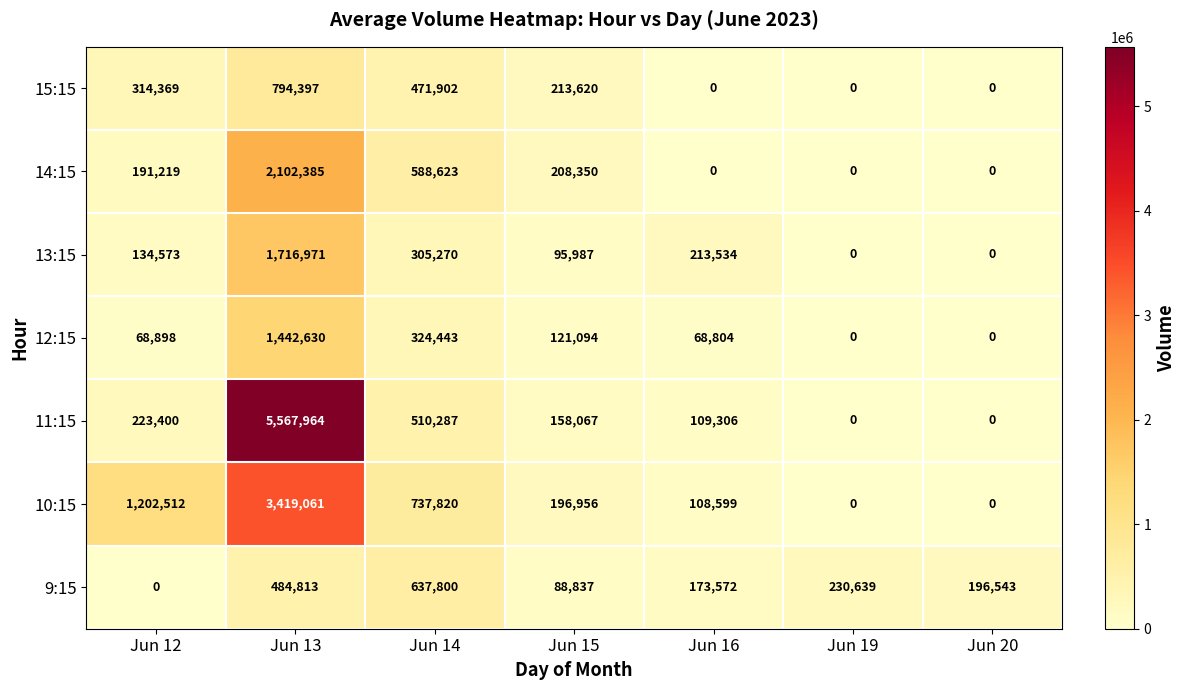

List the labels in order of 9:15 value, smallest first.

Jun 12, Jun 15, Jun 16, Jun 20, Jun 19, Jun 13, Jun 14